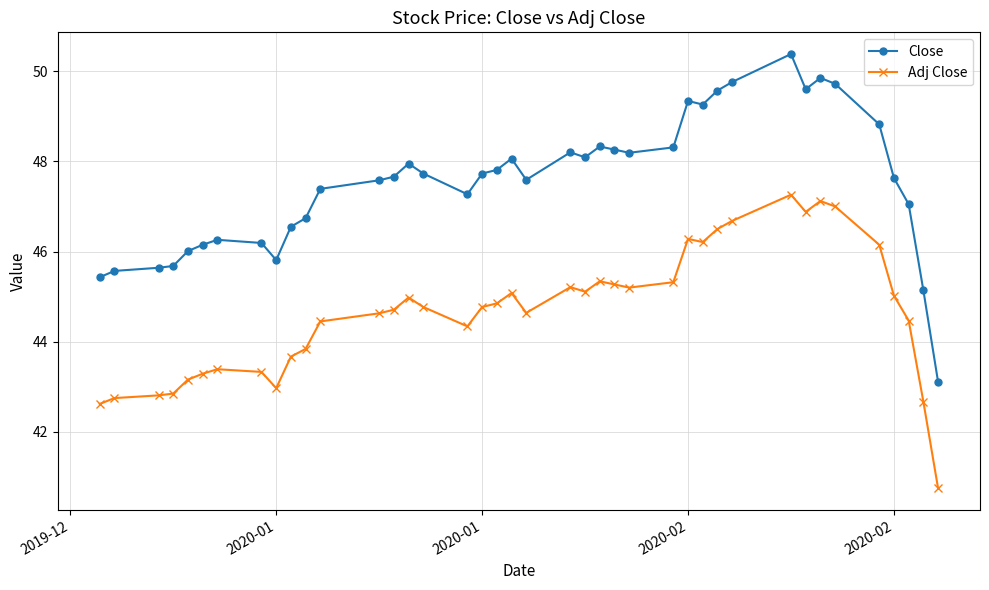

Which series has the widest spread of values?

Close